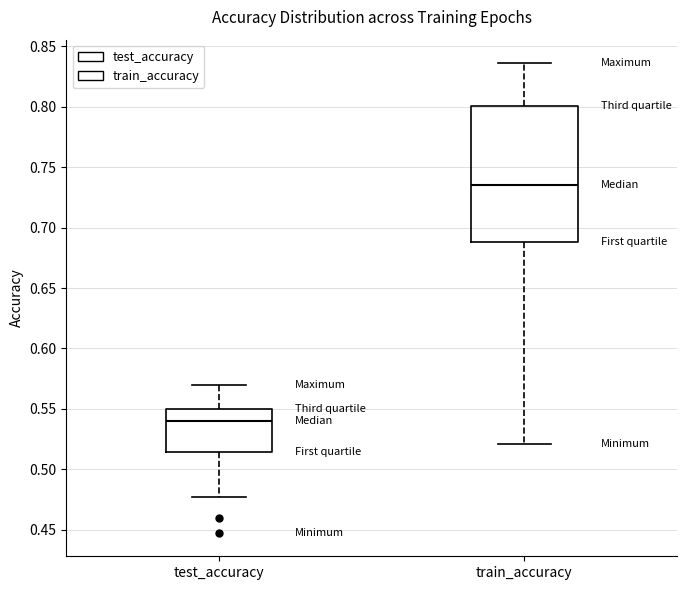

Comparing the boxes themselves (not the whiskers), which one is the tallest?

train_accuracy